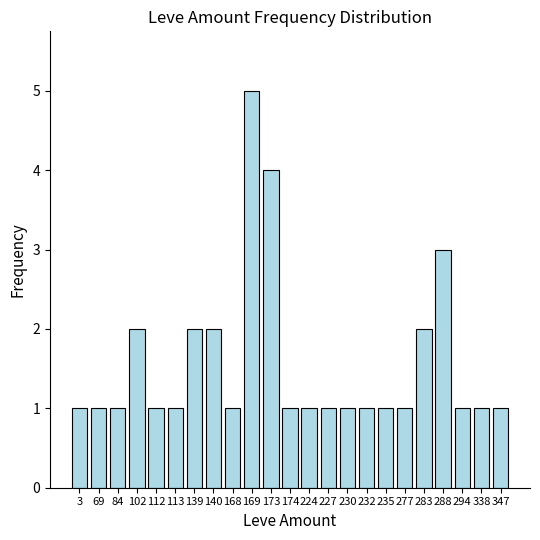

Reading left to right, what are all the values shown in this chart?

3=1	69=1	84=1	102=2	112=1	113=1	139=2	140=2	168=1	169=5	173=4	174=1	224=1	227=1	230=1	232=1	235=1	277=1	283=2	288=3	294=1	338=1	347=1